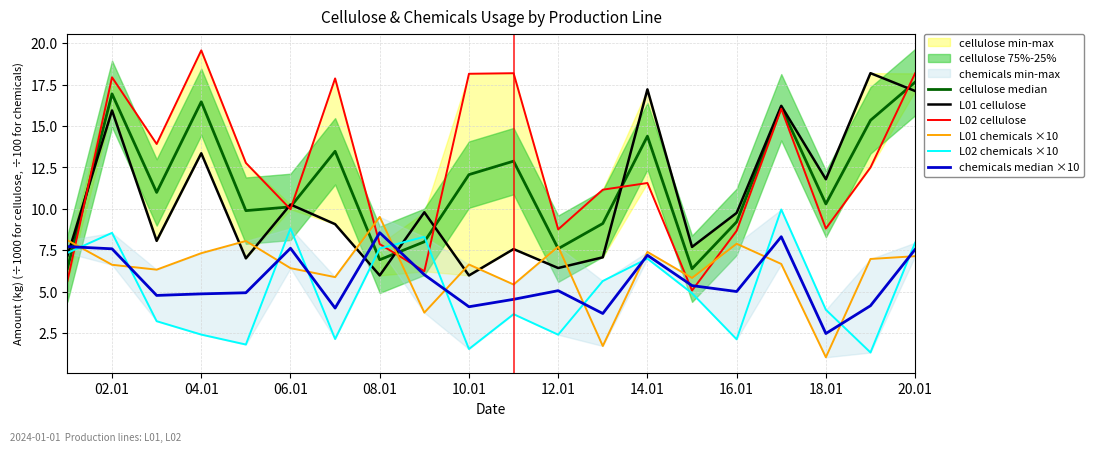

At which label does cellulose median first exceed 10?

02.01